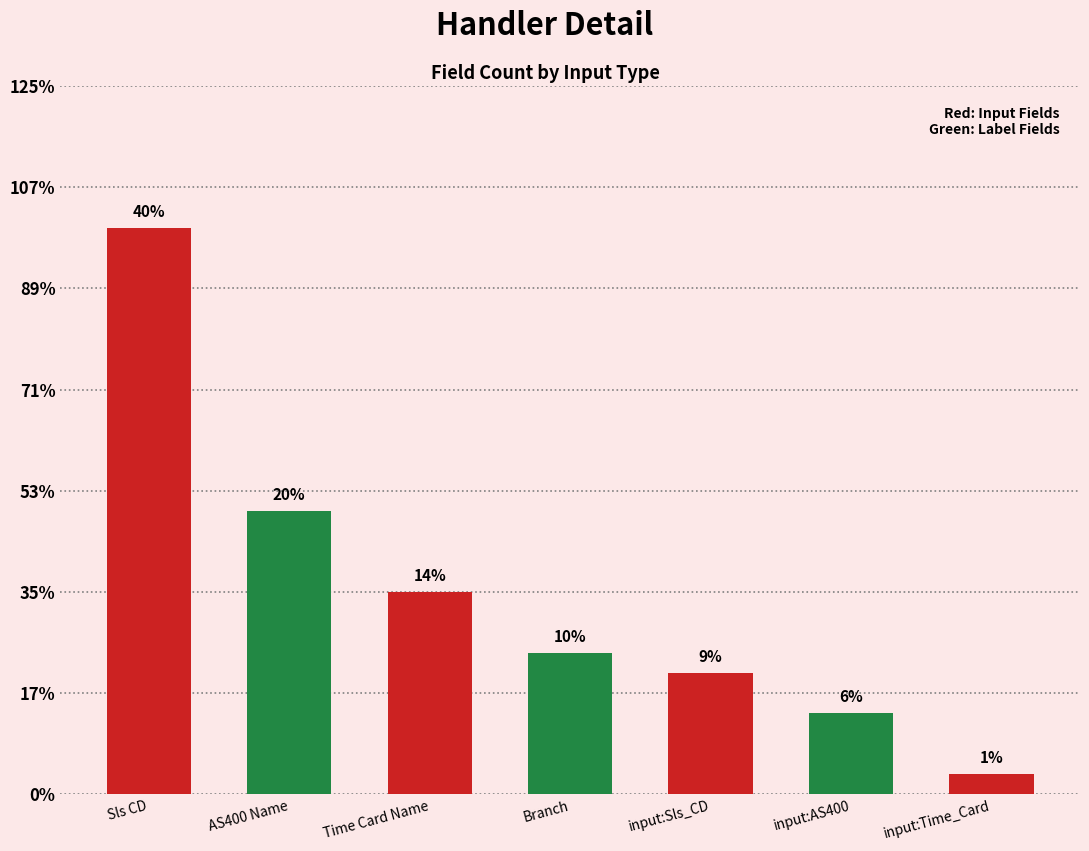

List the labels in order of value, smallest first.

input:Time_Card, input:AS400, input:Sls_CD, Branch, Time Card Name, AS400 Name, Sls CD